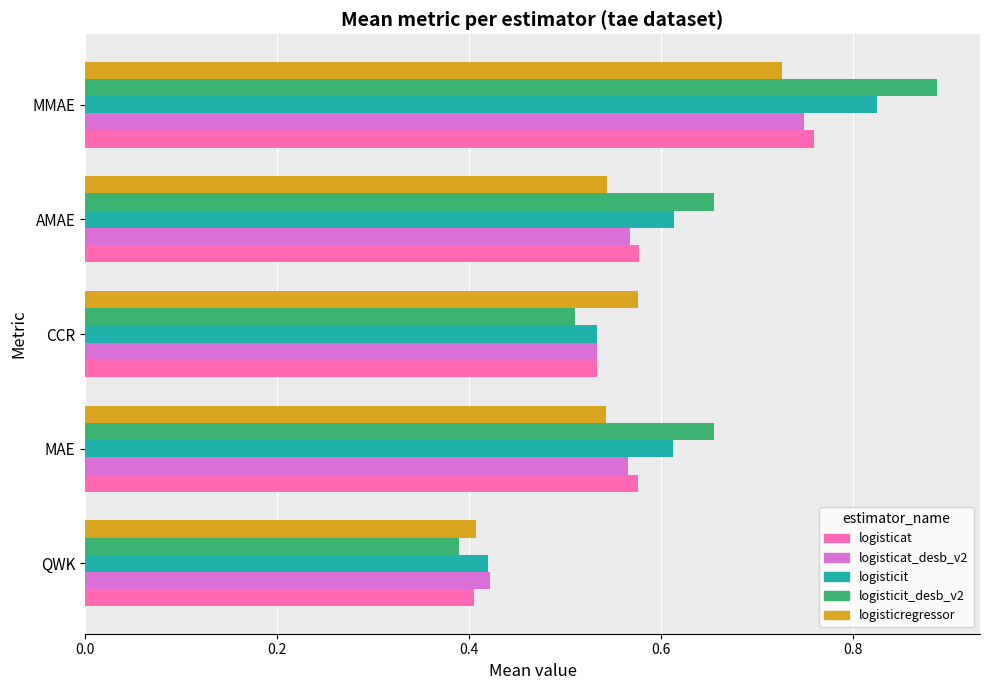

What is the difference between the maximum and second lowest values in the logisticat_desb_v2 series?

0.2